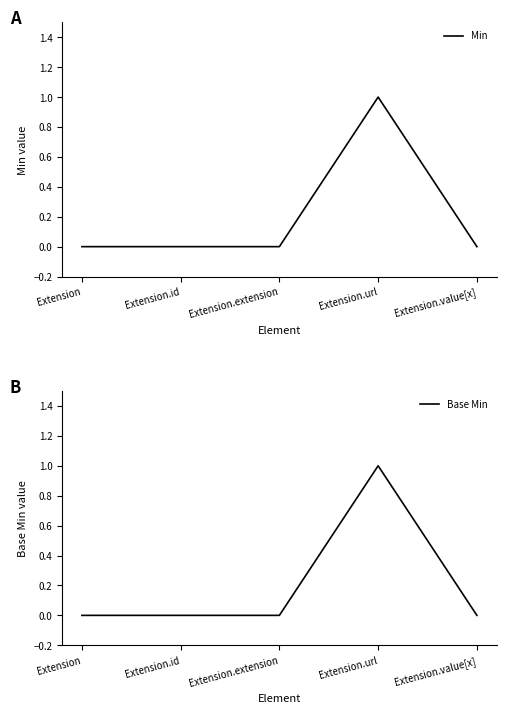

Which has a higher value, Extension.value[x] or Extension.id?

Extension.value[x]